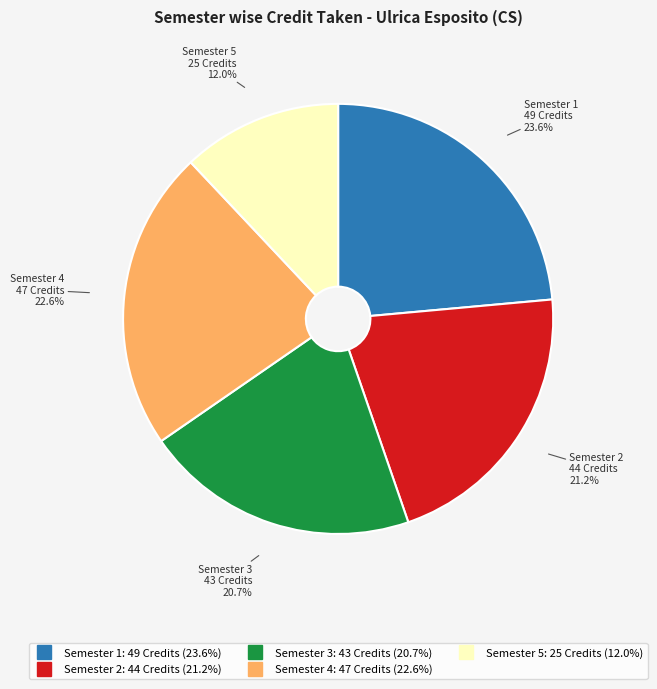

Approximately how many times larger is the value at Semester 1 compared to Semester 3?

1.1